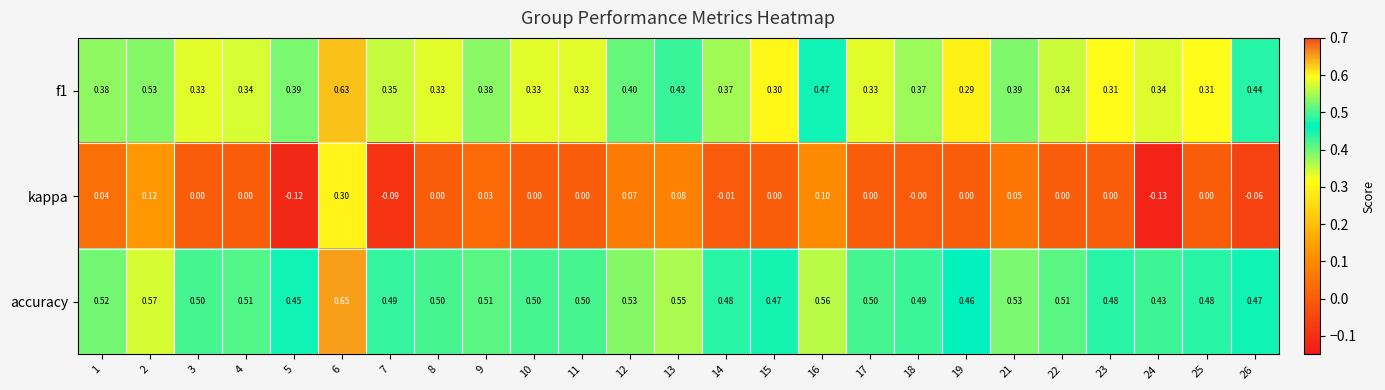

Which series has the largest range (max minus min)?

kappa